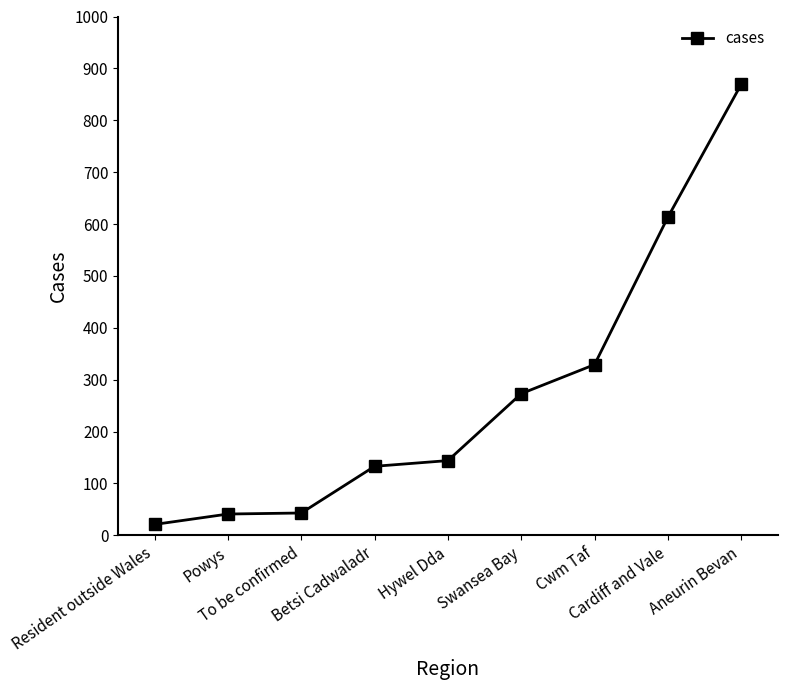

What is the value of the 4th point from the left?

133